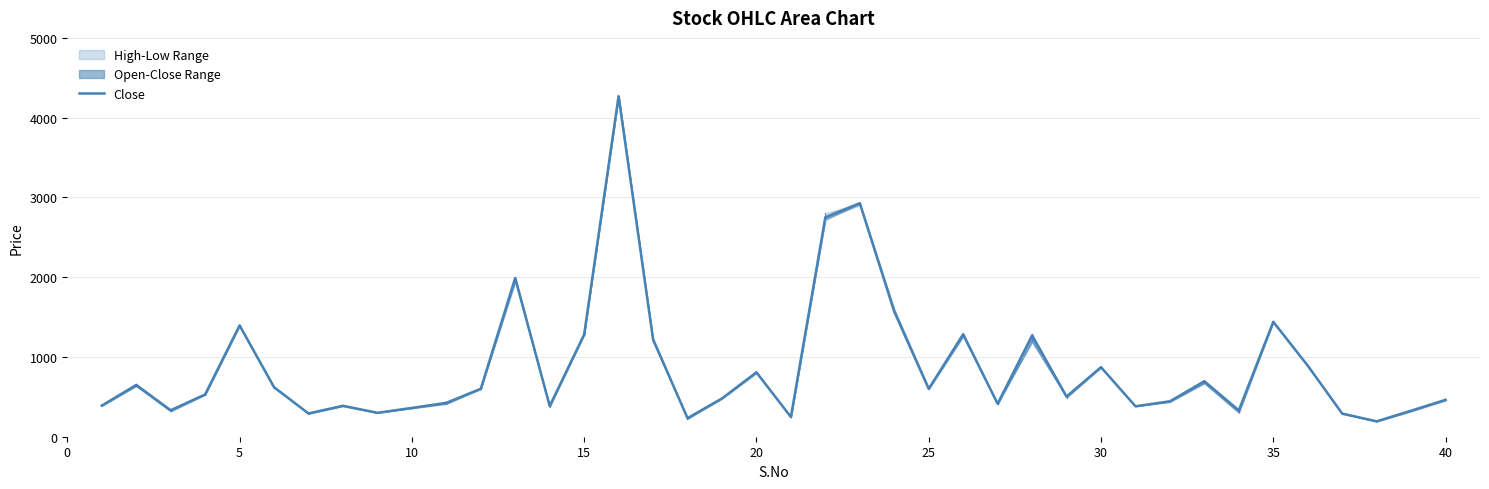

How many values exceed 530?

19